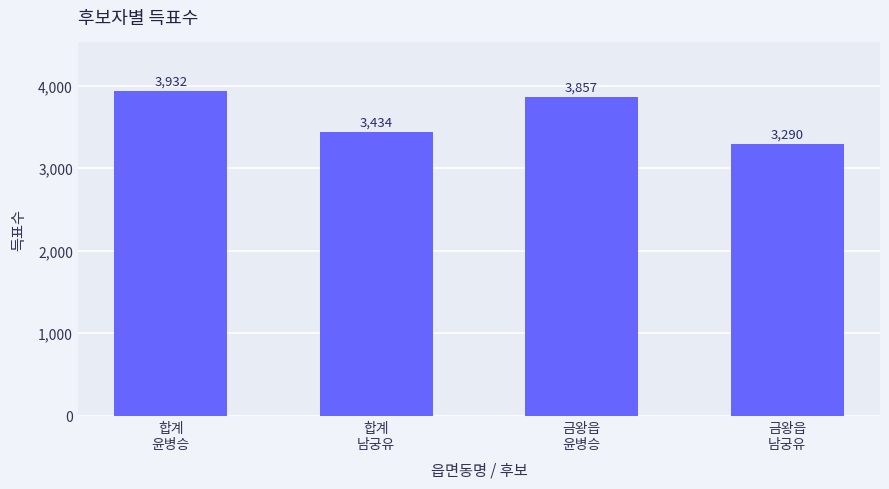

How many data points are less than 3857?

2